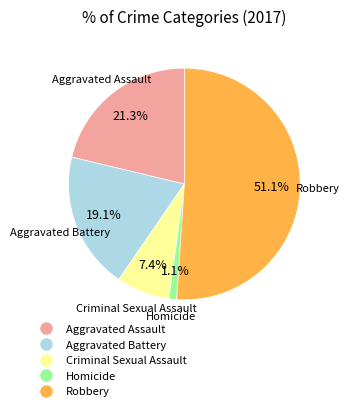

To the nearest percent, what portion does Aggravated Battery represent?

19%